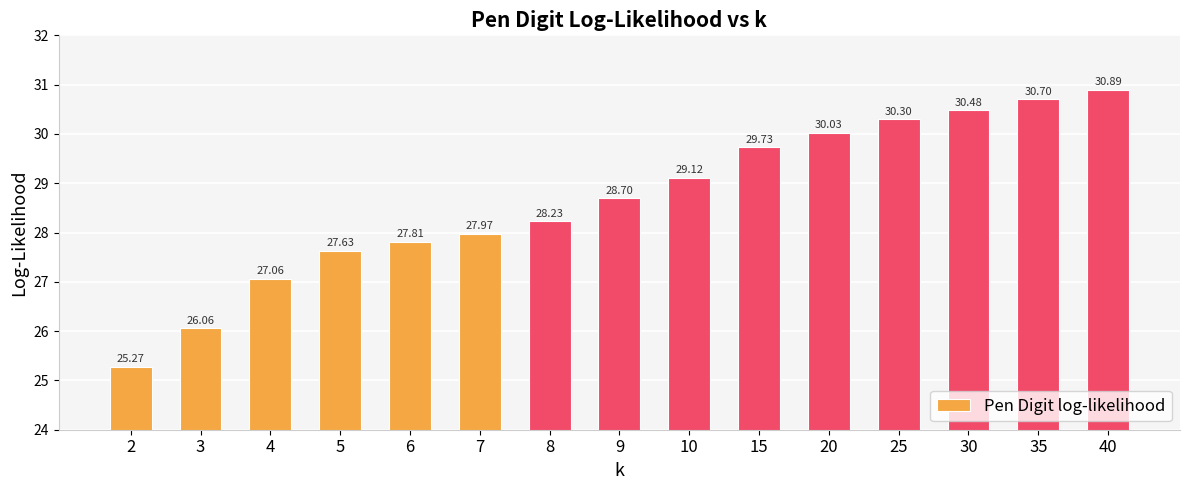

Reading left to right, list all the values displayed in this chart.

2=25.3	3=26.1	4=27.1	5=27.6	6=27.8	7=28.0	8=28.2	9=28.7	10=29.1	15=29.7	20=30.0	25=30.3	30=30.5	35=30.7	40=30.9